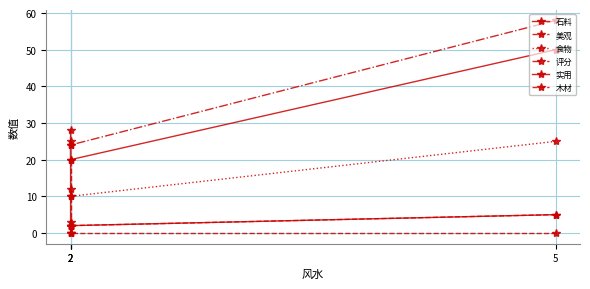

True or false: 木材 has a value of 27 at 2.

False